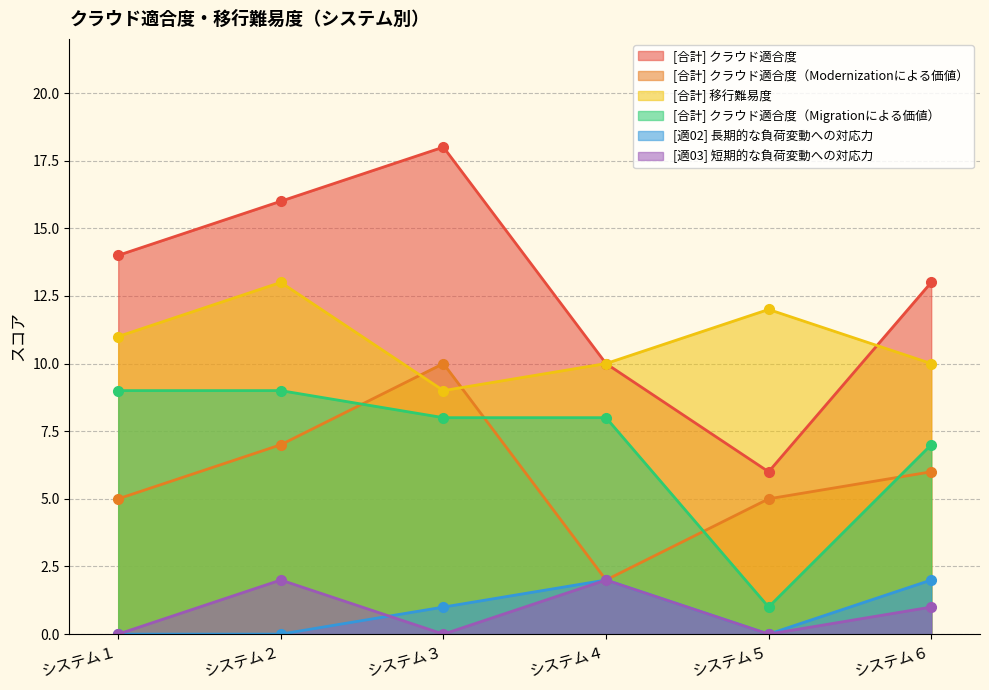

Which series has the largest total across all categories?

[合計] クラウド適合度